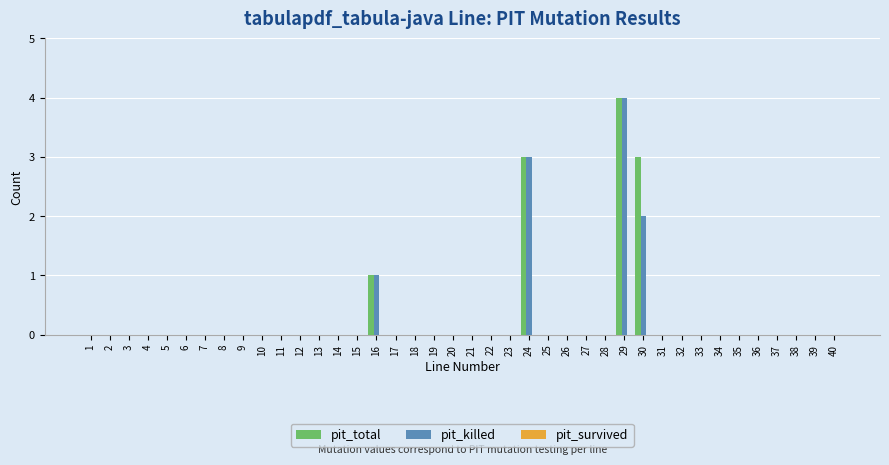

Is it true that pit_killed equals 0 at 33?

True